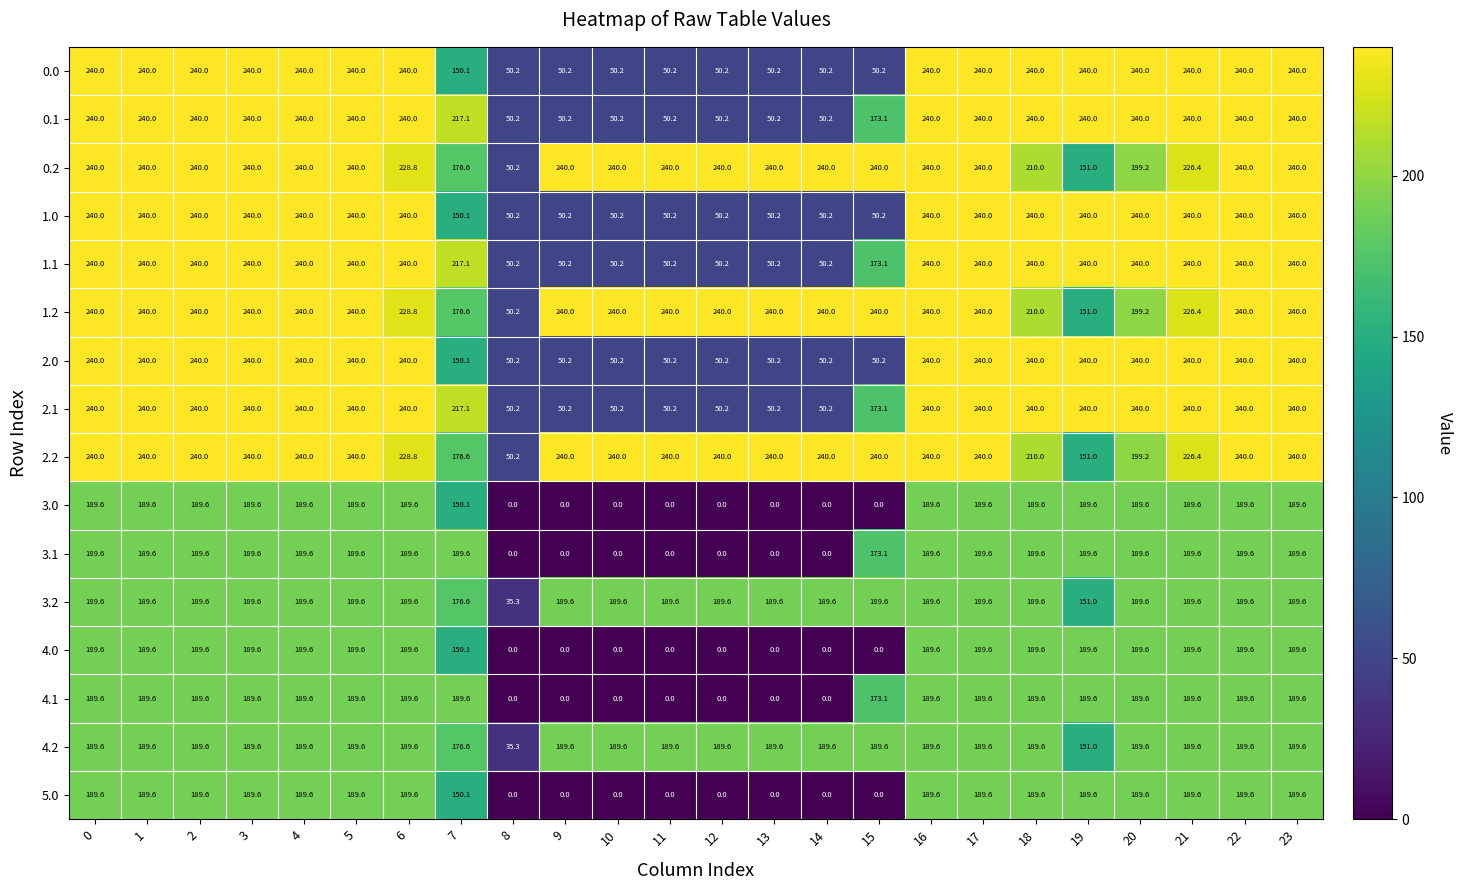

What is the total value across all series at 17?

3487.2